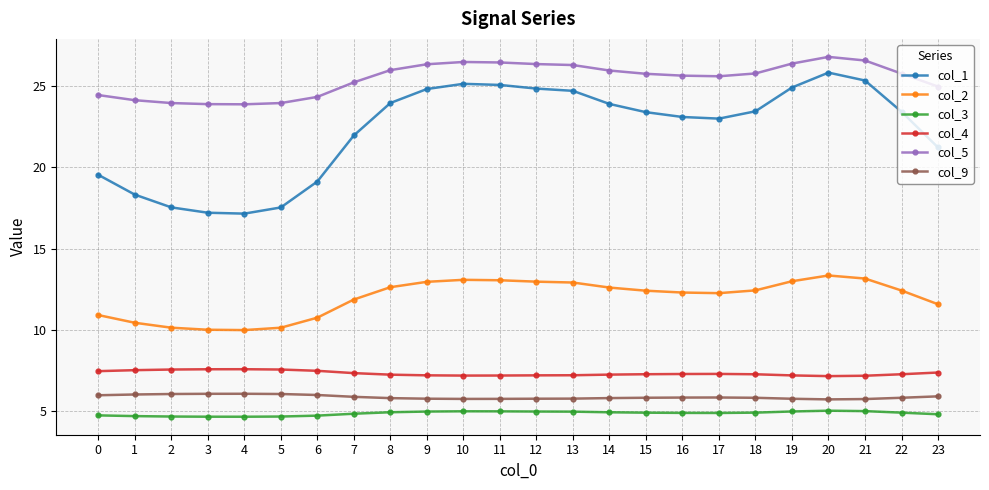

Which series has the largest total across all categories?

col_5